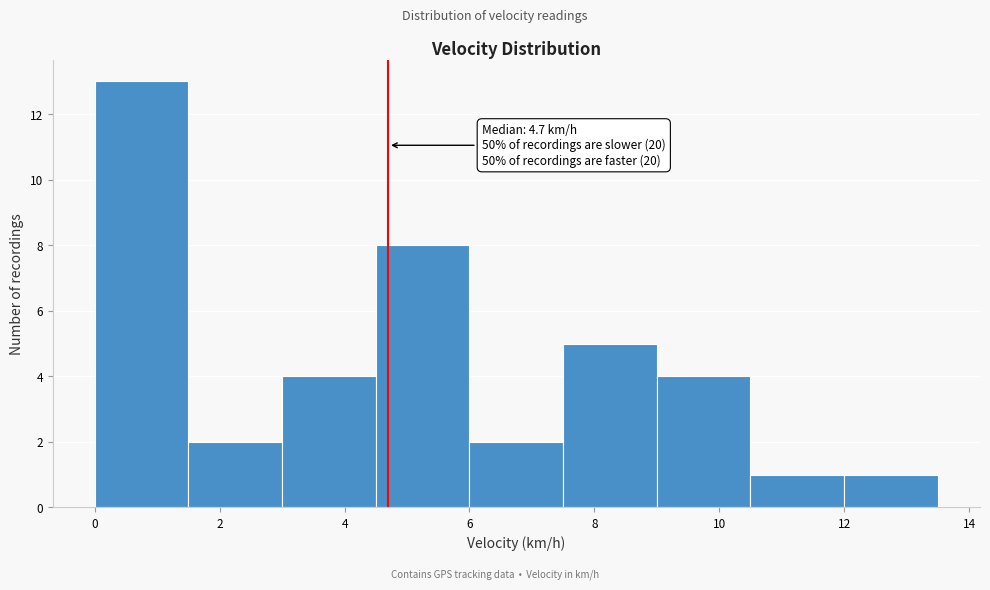

Which range on the x-axis has the tallest bar?

0.0 to 1.5